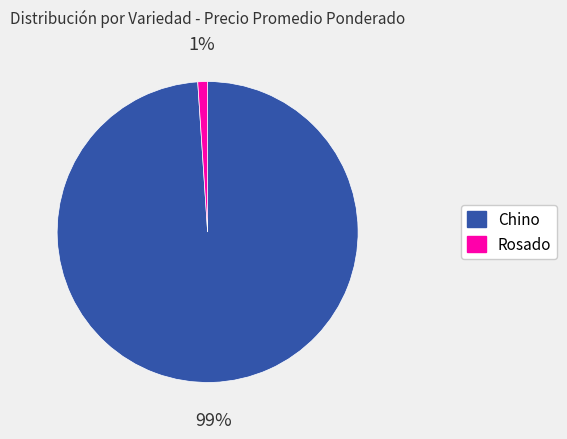

Between Rosado and Chino, which is larger?

Chino